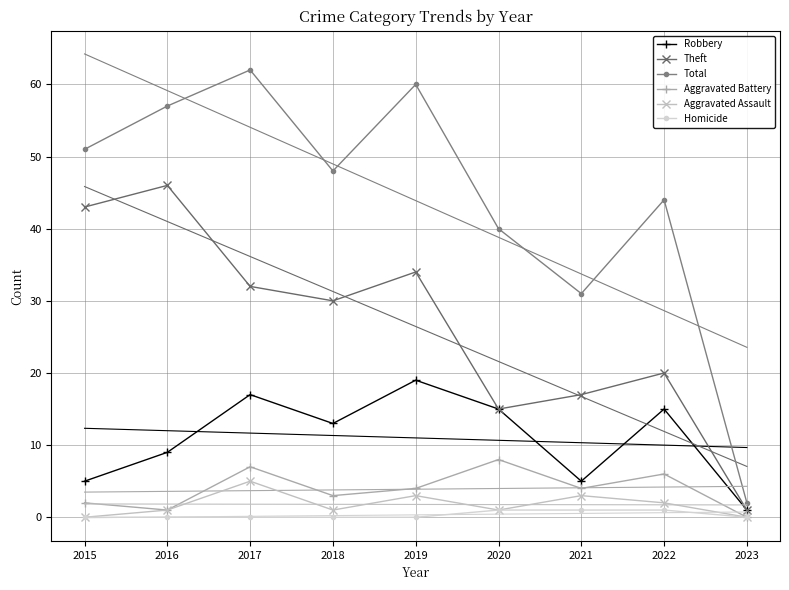

How many data points in Theft are above 30?

4